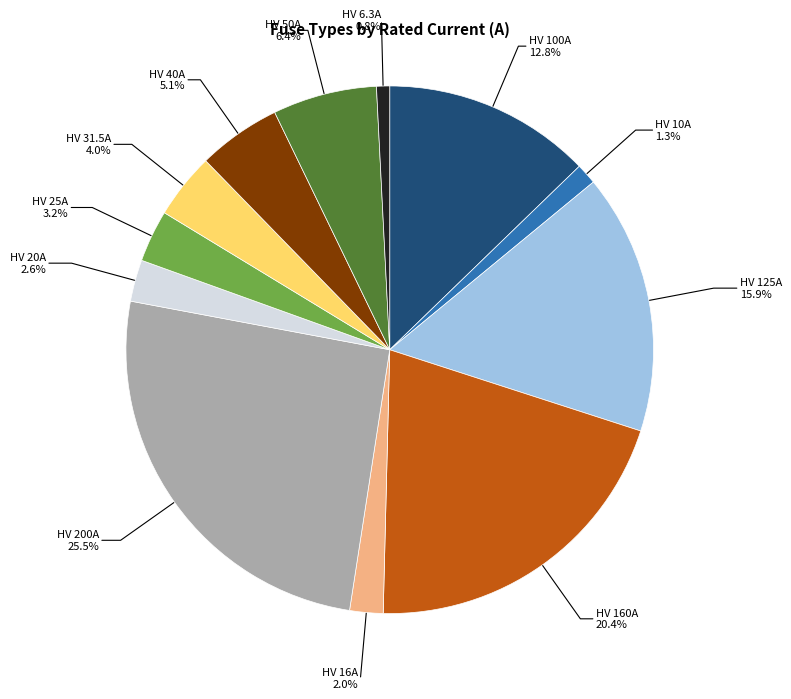

Is there any slice that represents more than half of the pie?

No